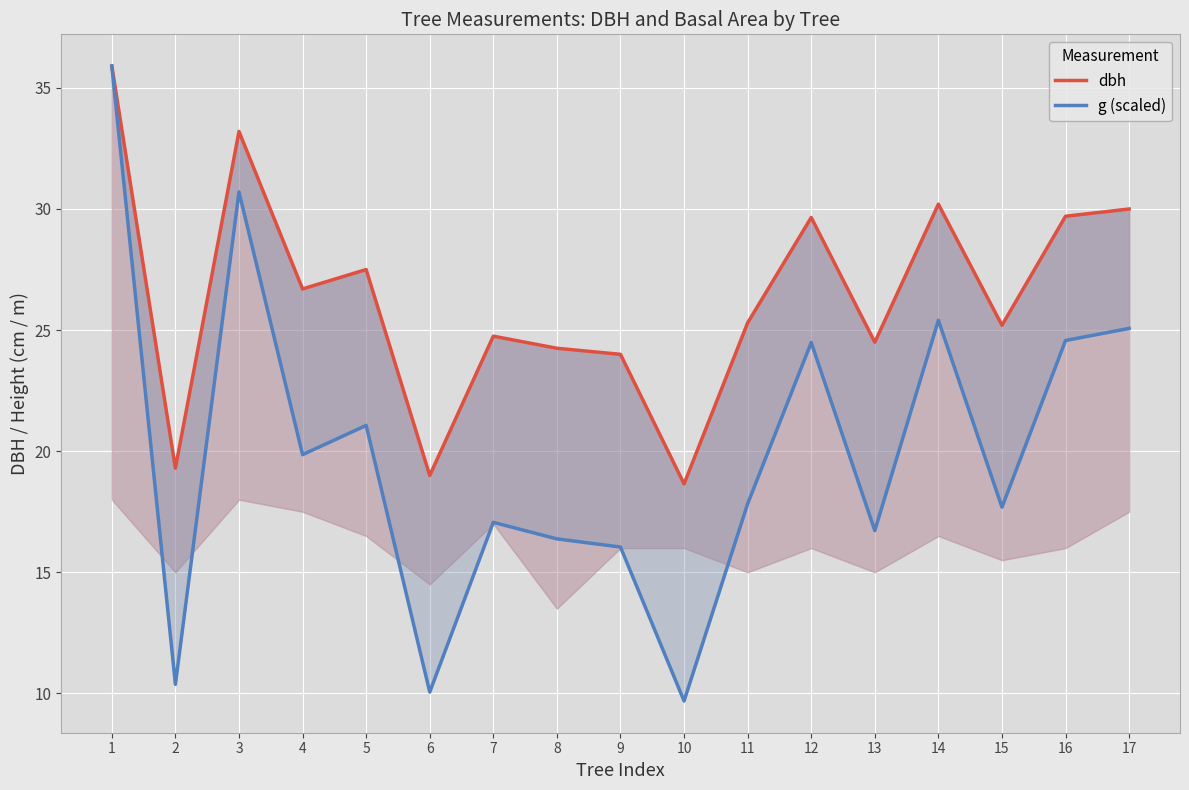

The dbh series shows 26.7 at 4. True or false?

True